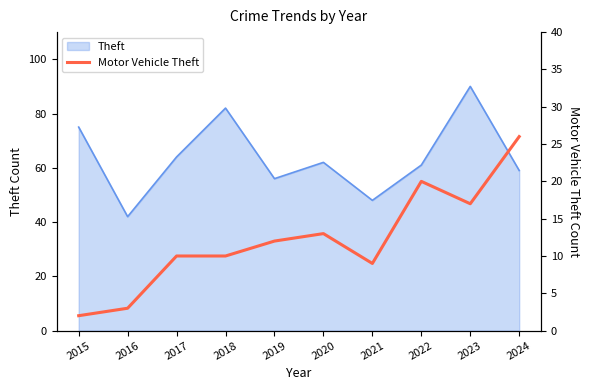

What is the smallest value displayed?

2